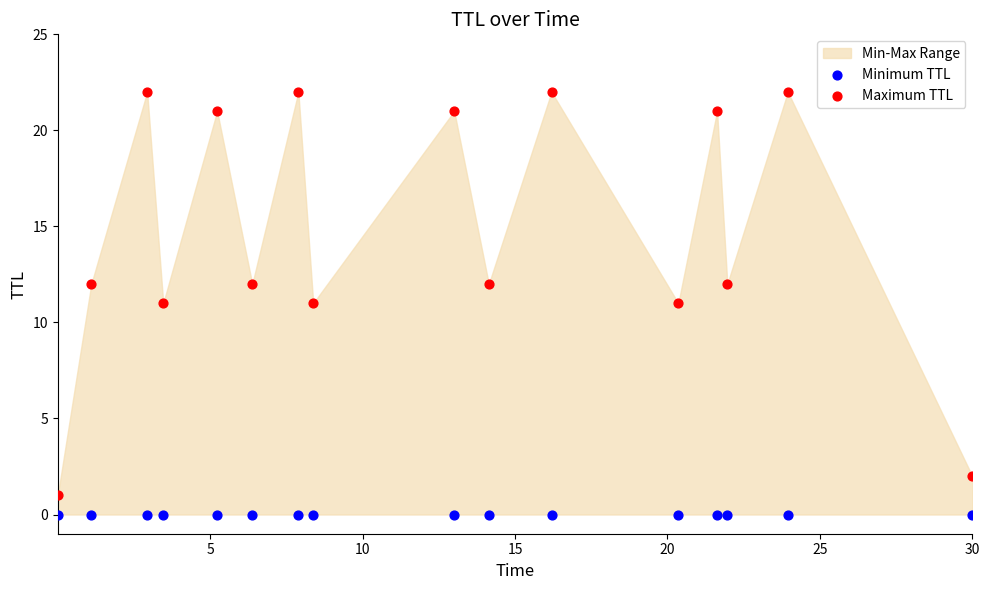

Which series reaches the maximum Y coordinate?

Maximum TTL